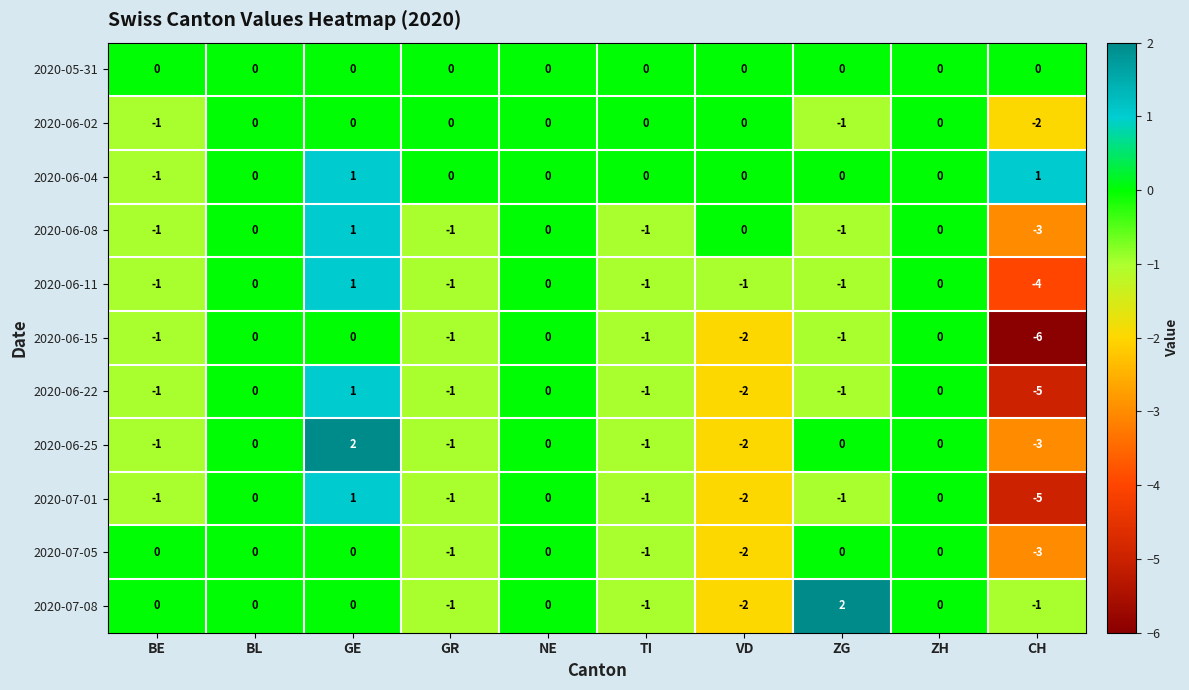

What is the smallest value displayed?

-6